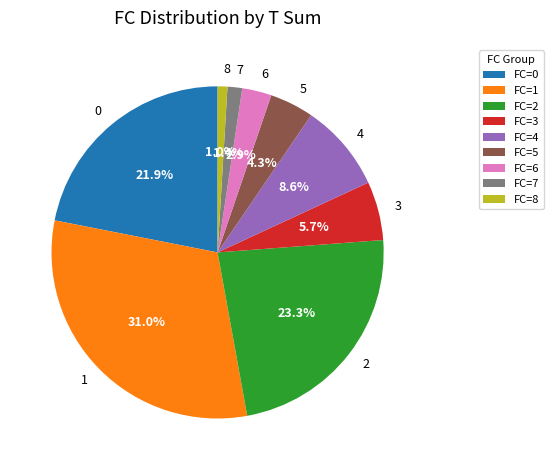

How many slices are in this pie chart?

9